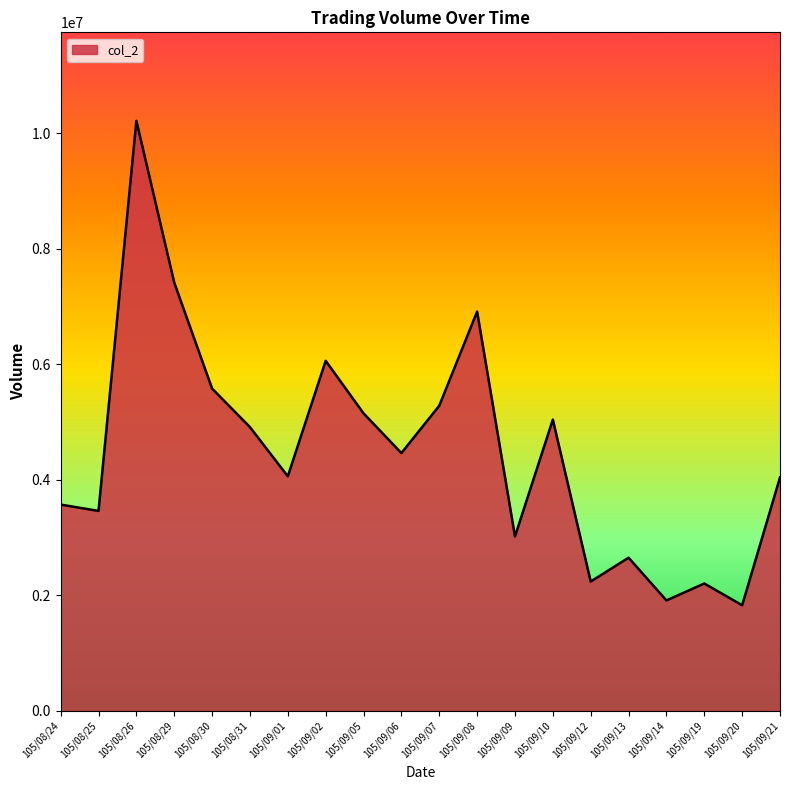

Which category has the highest value across all series?

105/08/26